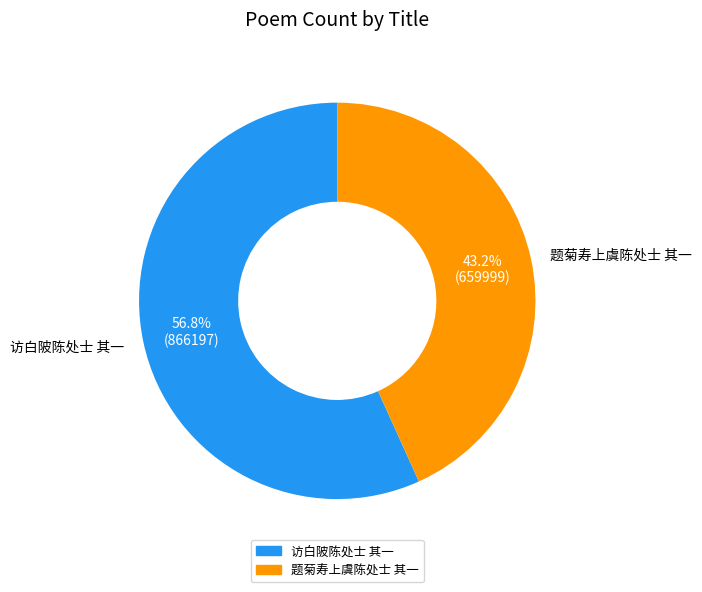

How many segments does this pie chart have?

2